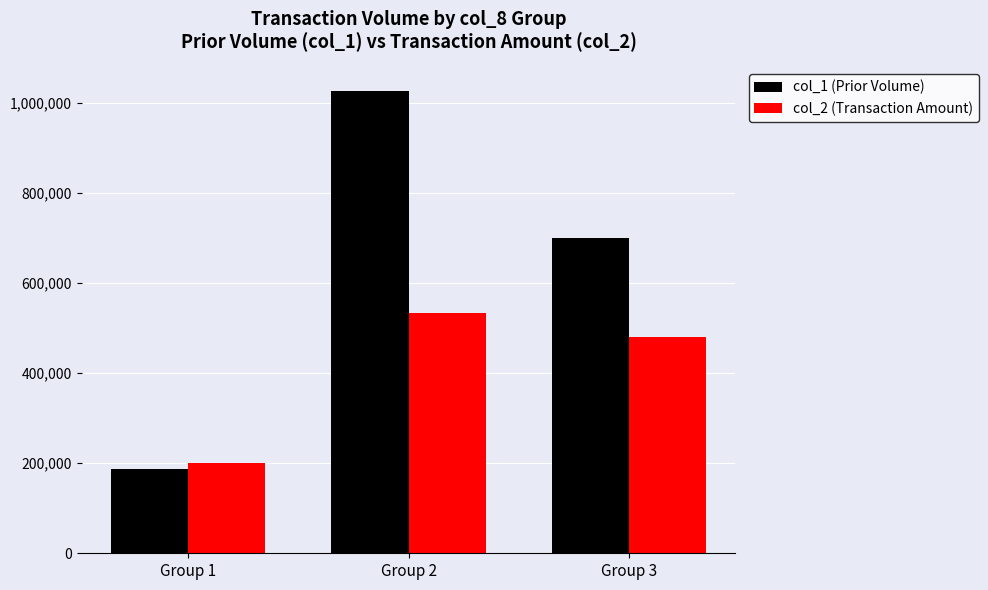

Where does the col_1 (Prior Volume) series first go above 700000?

Group 2